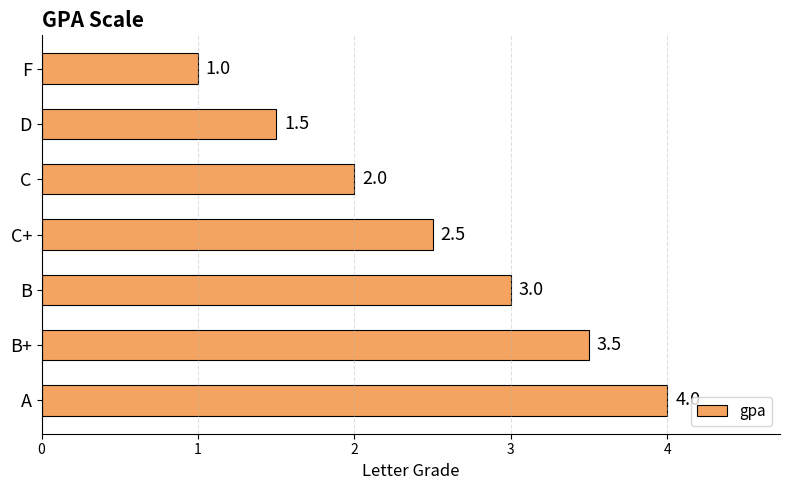

How many data points are less than 2?

2